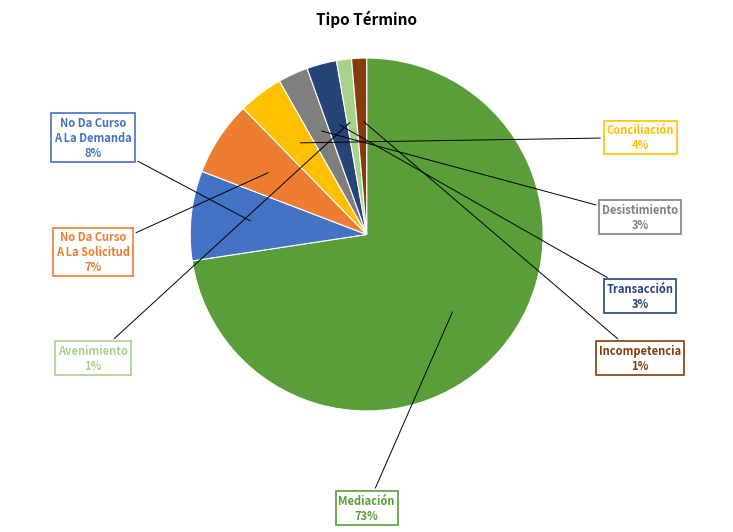

To the nearest percent, what is the average slice percentage?

12%